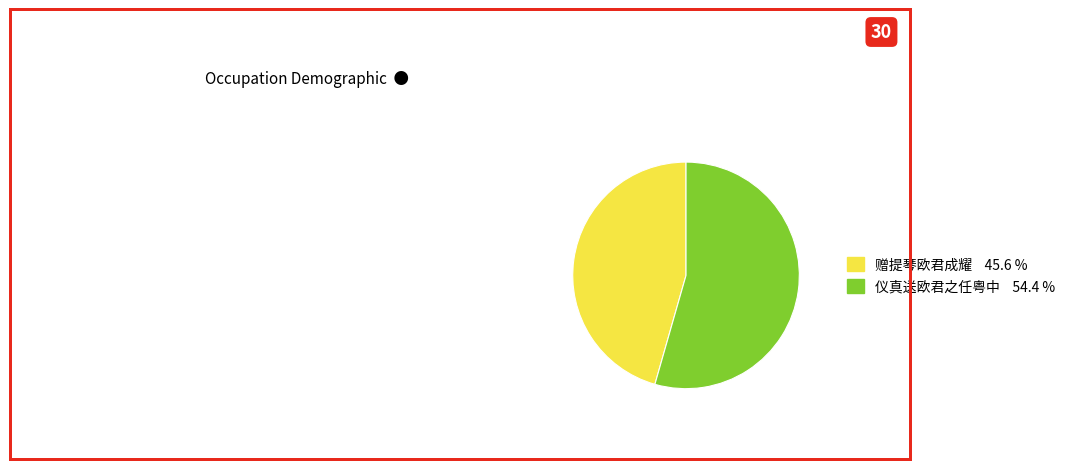

Combined, do 赠提琴欧君成耀 and 仪真送欧君之任粤中 account for over 50%?

Yes